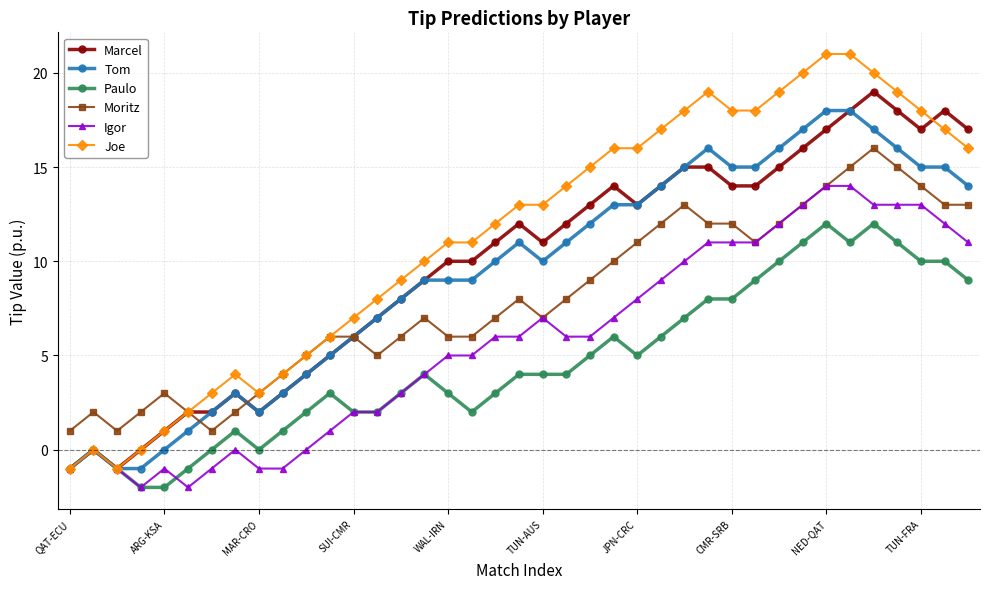

True or false: Paulo and Moritz intersect in this chart.

False